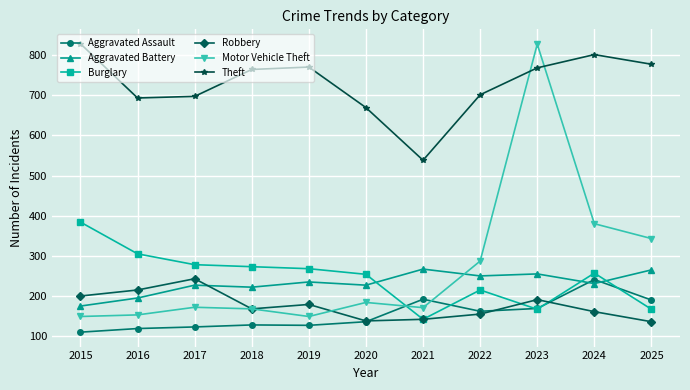

What is the difference between the second highest and second lowest values in the Aggravated Battery series?

70